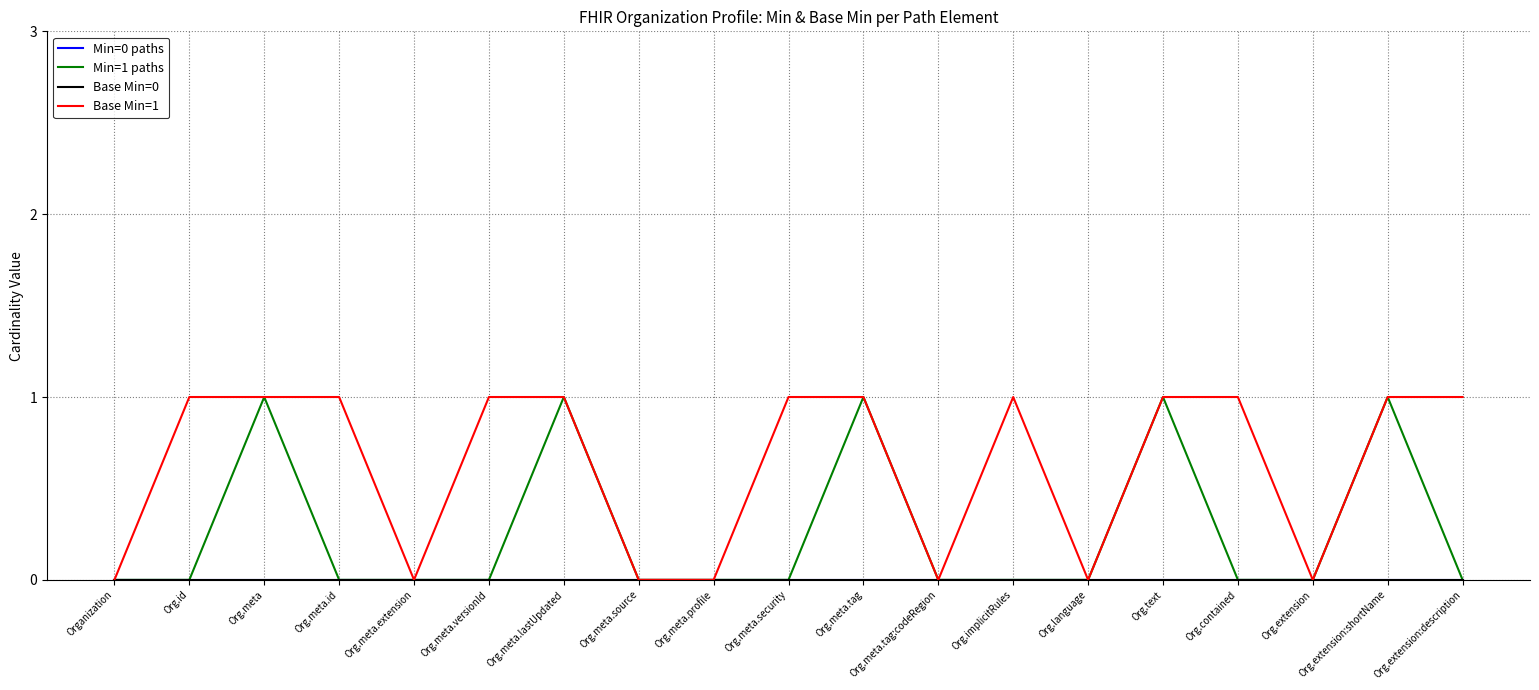

What is the total value across all series at Org.meta.lastUpdated?

2